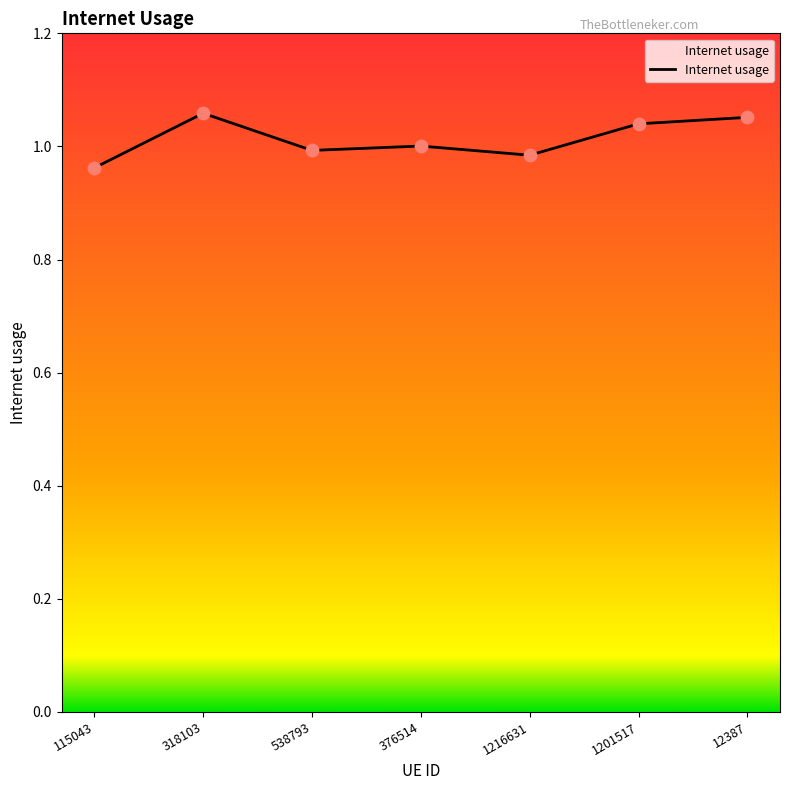

What is the change in value from 115043 to 1201517?

+0.1